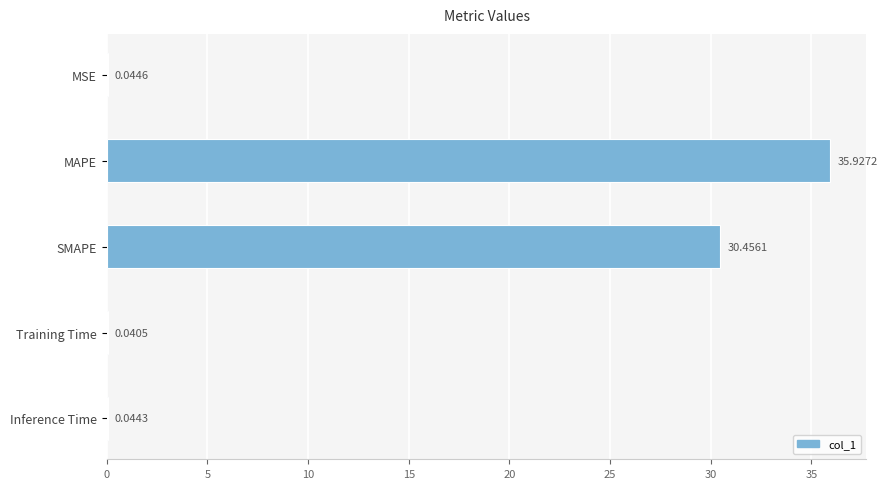

At which category does the chart reach its peak across all series?

MAPE